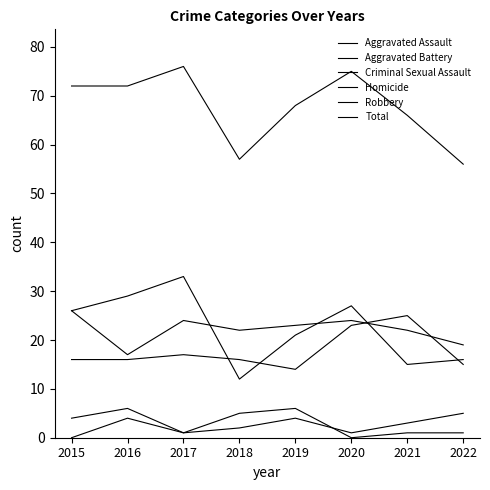

How many lines are shown in the chart?

6